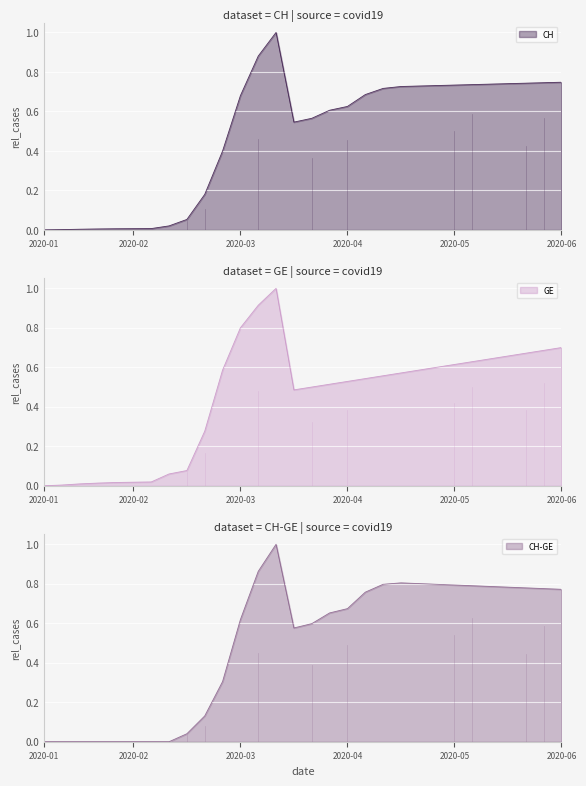

What is the sum of all GE values?

13.3